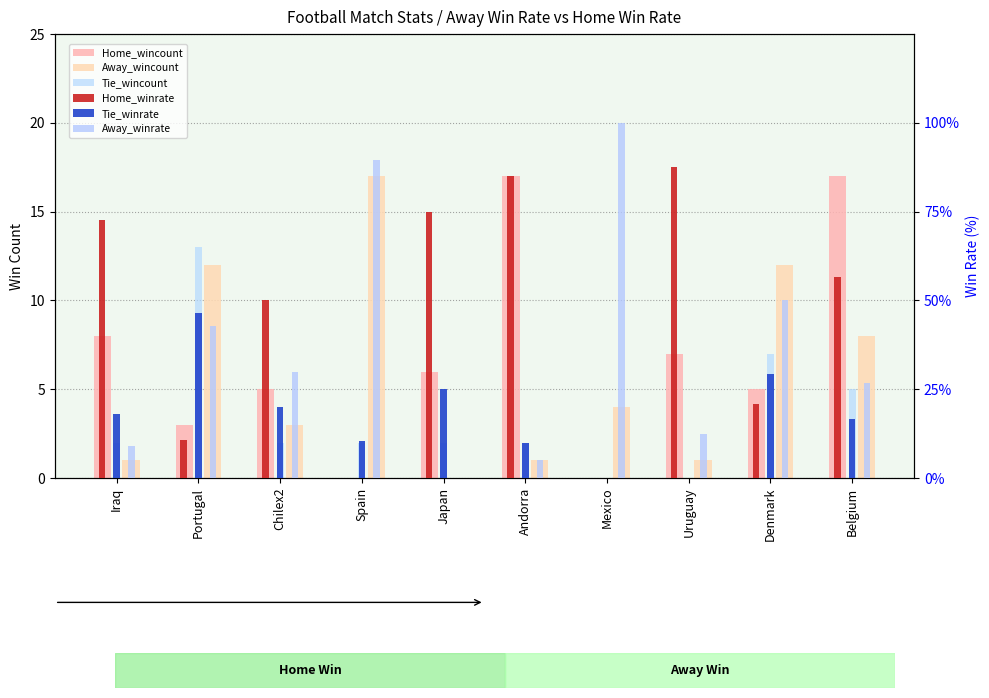

What position from the right is Iraq?

10